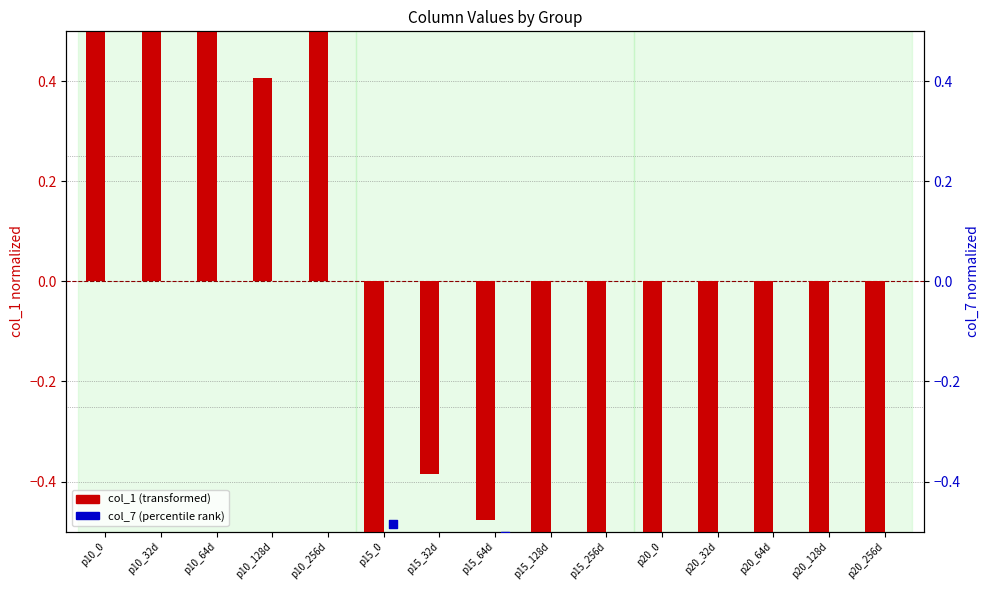

What is the total value across all series at p10_32d?

3.1